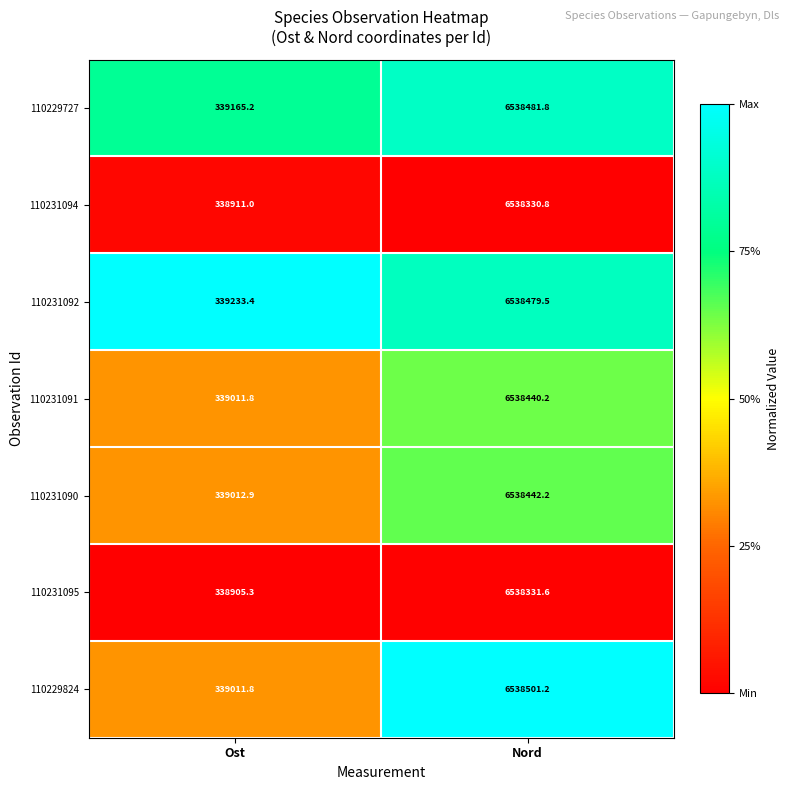

Reading left to right, list all the values displayed in this chart.

110229727: Ost=339165.2	Nord=6538481.8
110231094: Ost=338911.0	Nord=6538330.8
110231092: Ost=339233.4	Nord=6538479.5
110231091: Ost=339011.8	Nord=6538440.2
110231090: Ost=339012.9	Nord=6538442.2
110231095: Ost=338905.3	Nord=6538331.6
110229824: Ost=339011.8	Nord=6538501.2